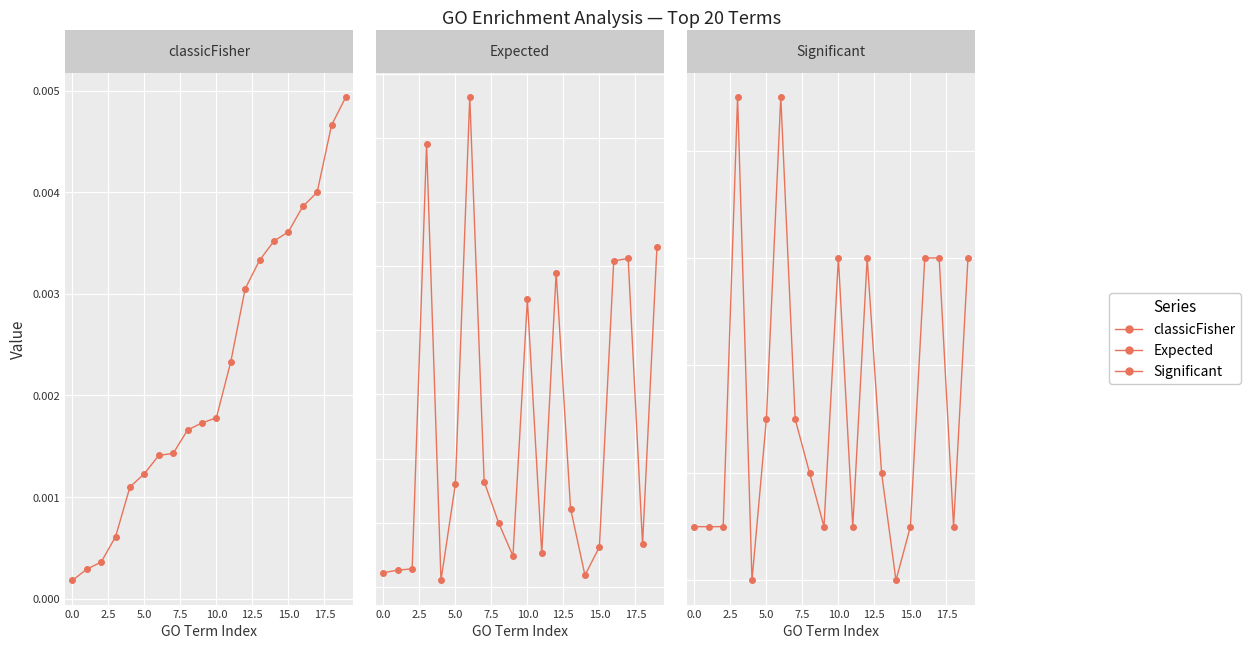

What is the sum of the Significant values at 20.0 and 7.5?

5.0